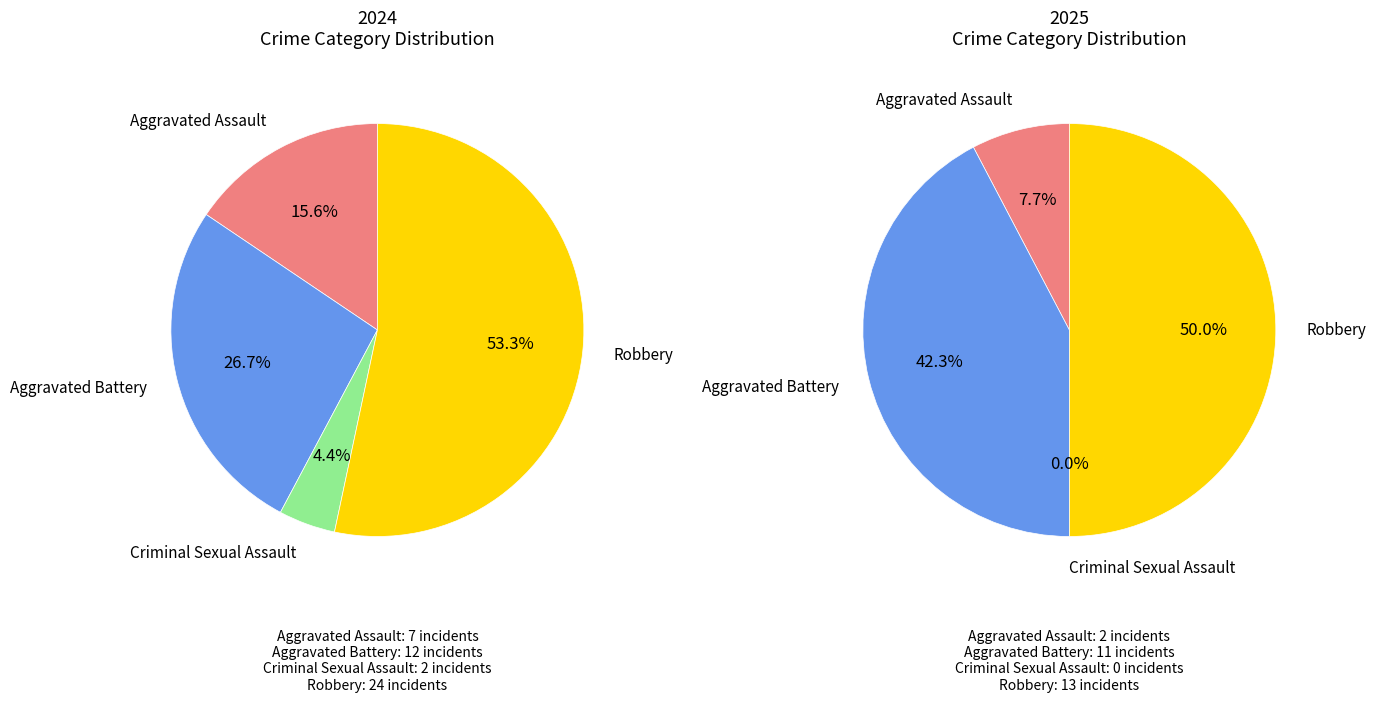

To the nearest percent, what is the average slice percentage?

25%